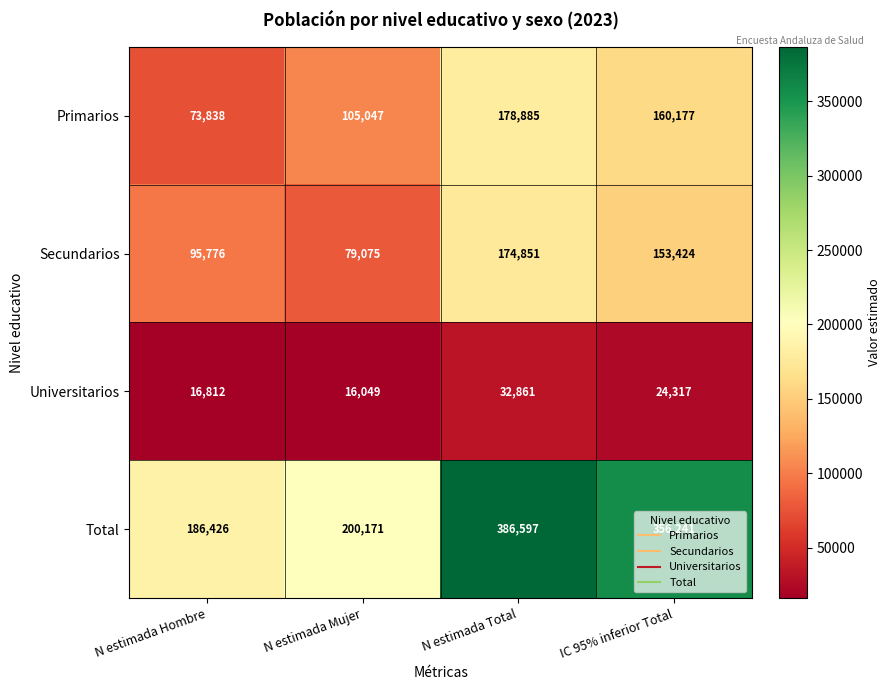

What is the difference between the highest and lowest values at N estimada Hombre?

169614